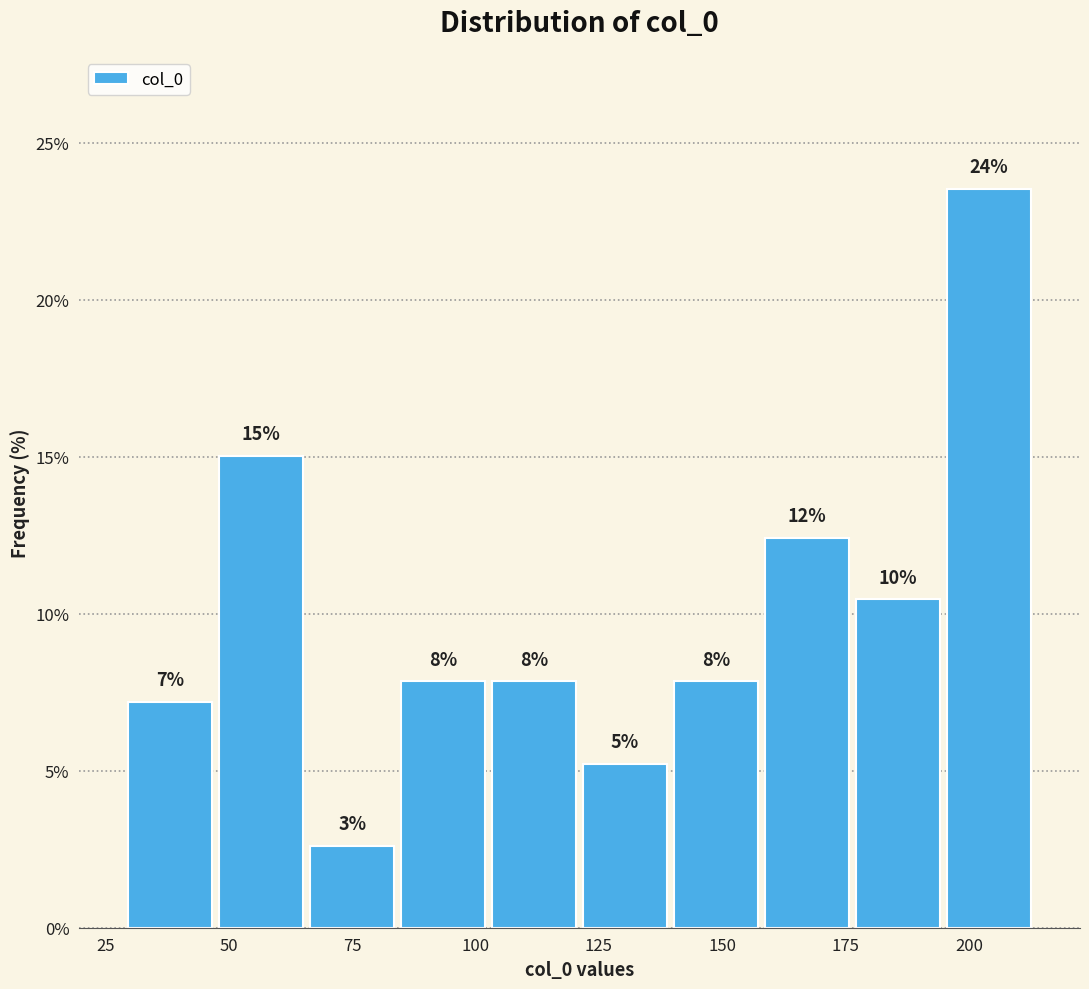

Around what value on the x-axis is the tallest bar? Give the approximate position of its centre, as read against the axis.

205